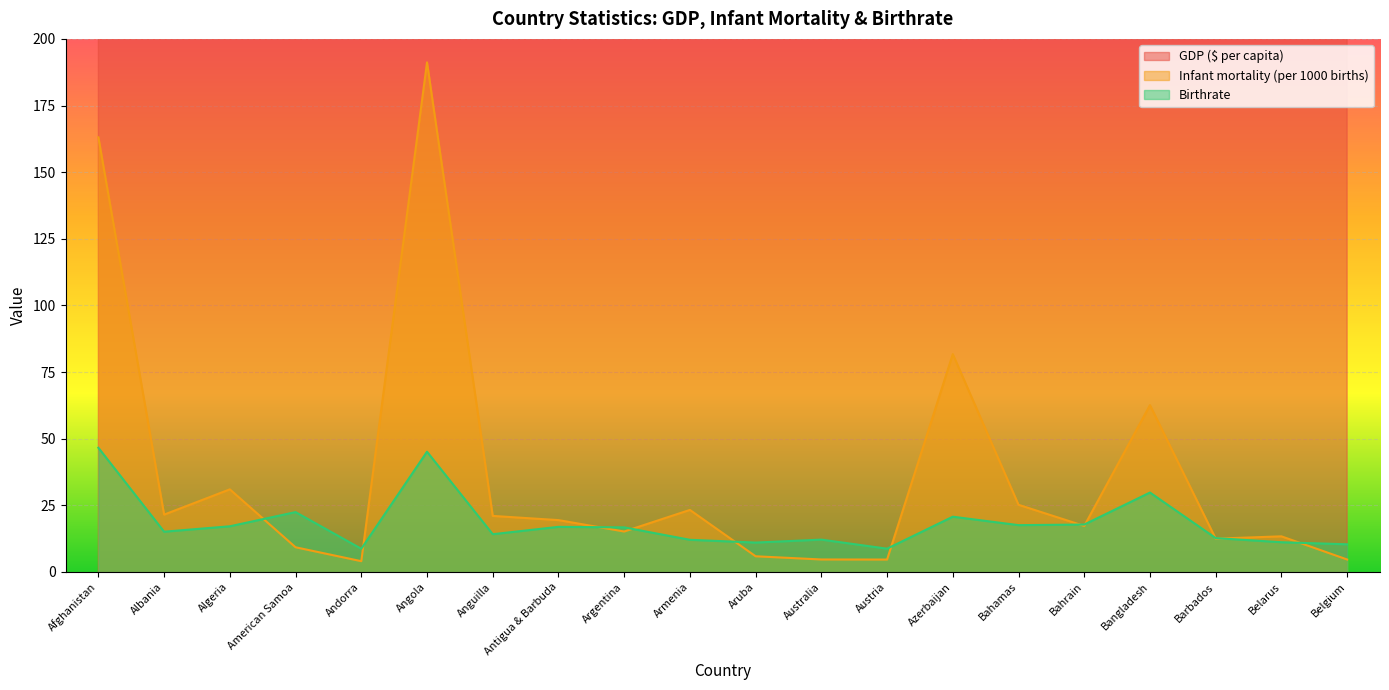

What are all the series names shown in the legend?

GDP ($ per capita), Infant mortality (per 1000 births), Birthrate